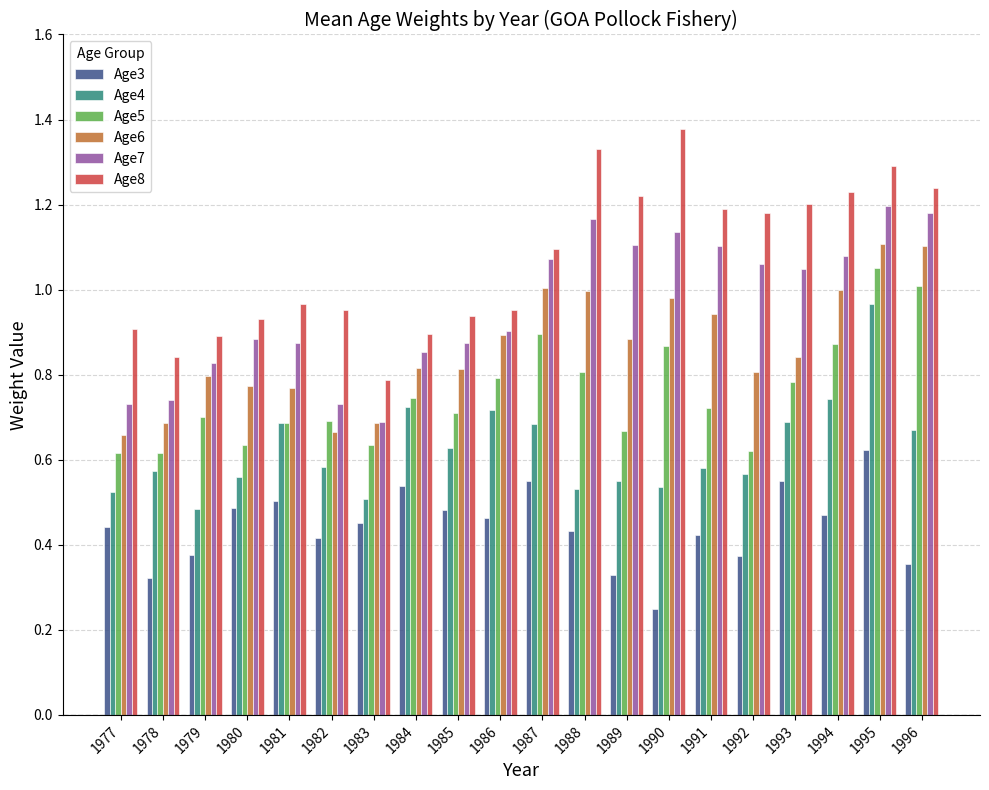

List the series in order of their overall mean, lowest first.

Age3, Age4, Age5, Age6, Age7, Age8